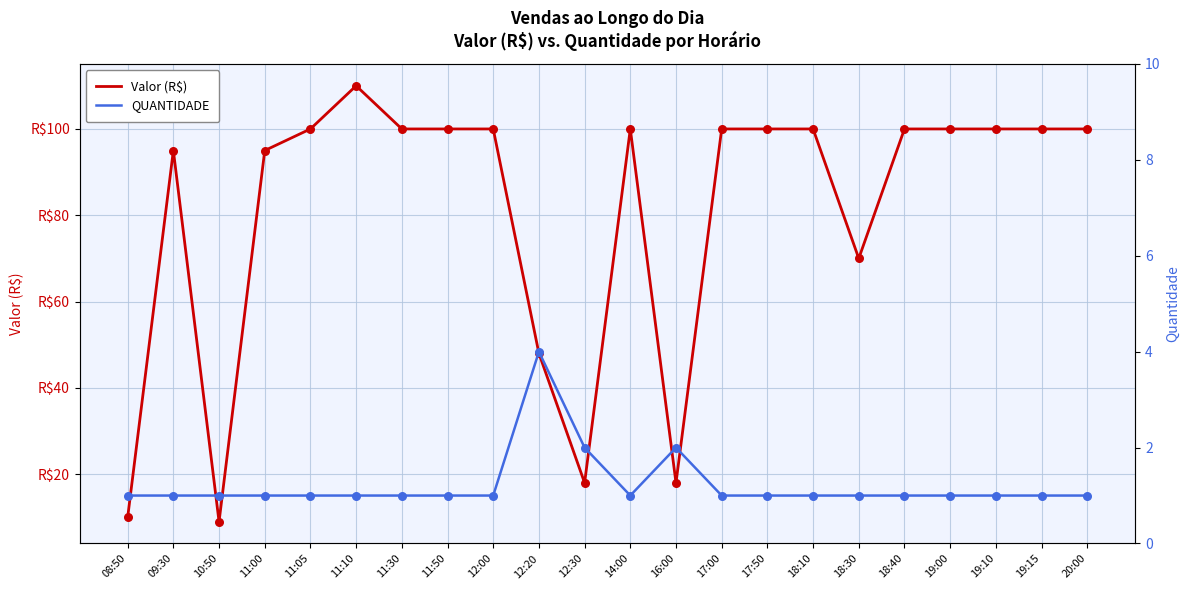

Which series has the widest spread of Y values?

Valor (R$)